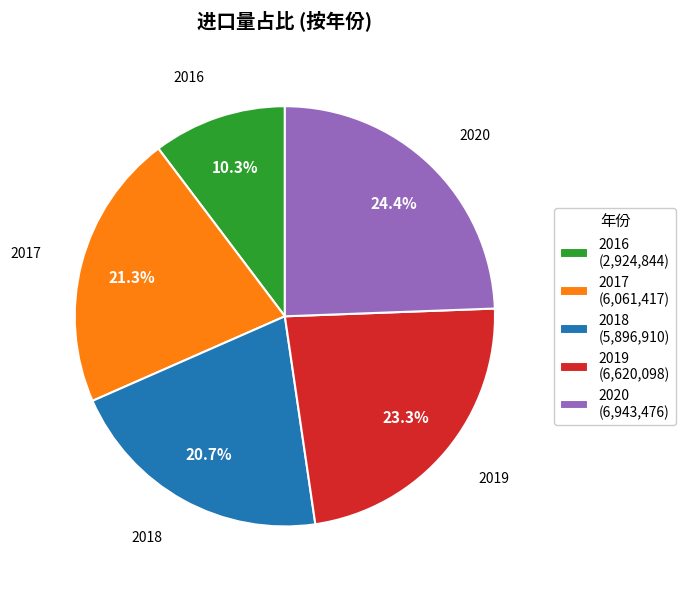

What is the ratio of the value at 2016 to the value at 2018?

0.5